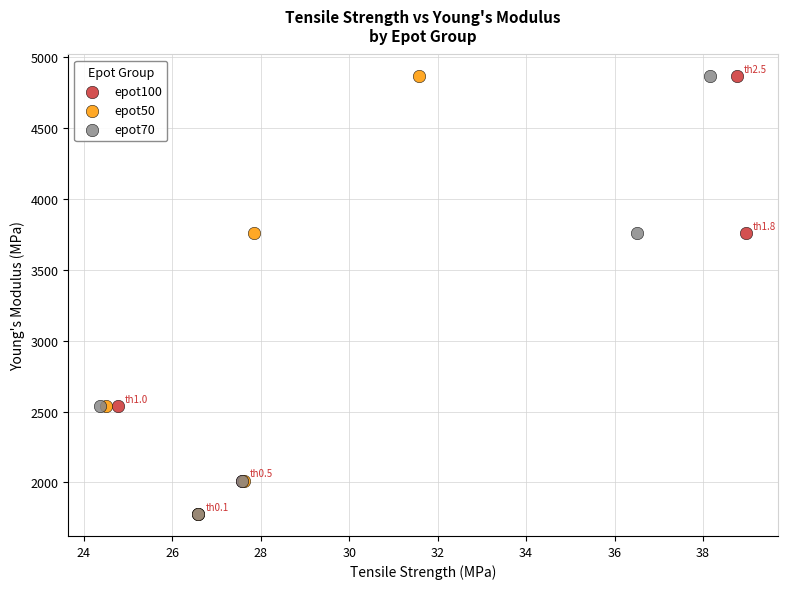

Which series has the largest Y range (max minus min)?

epot50